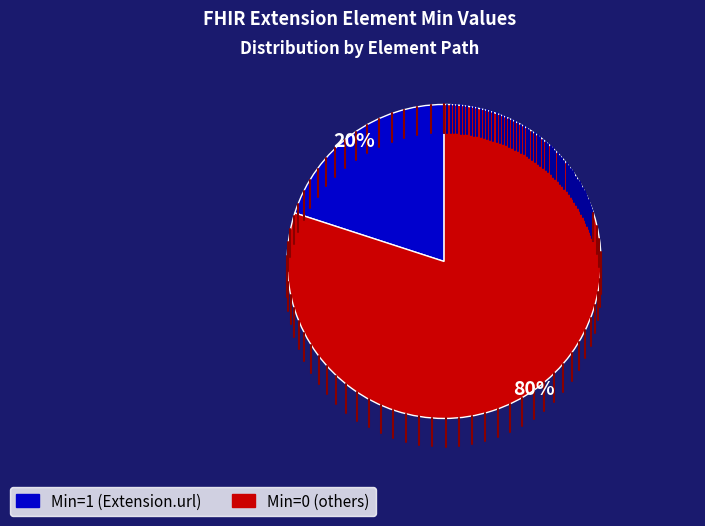

How many slices are in this pie chart?

2